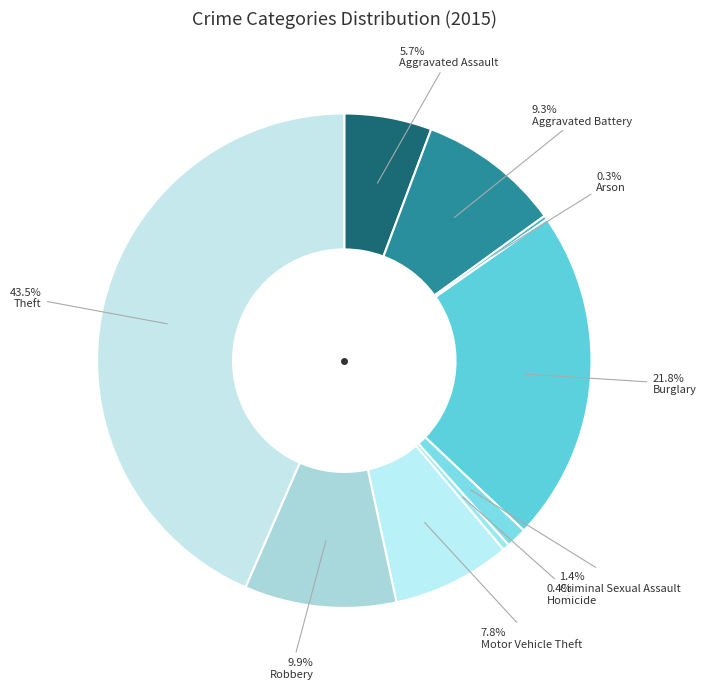

How many slices are in this pie chart?

9